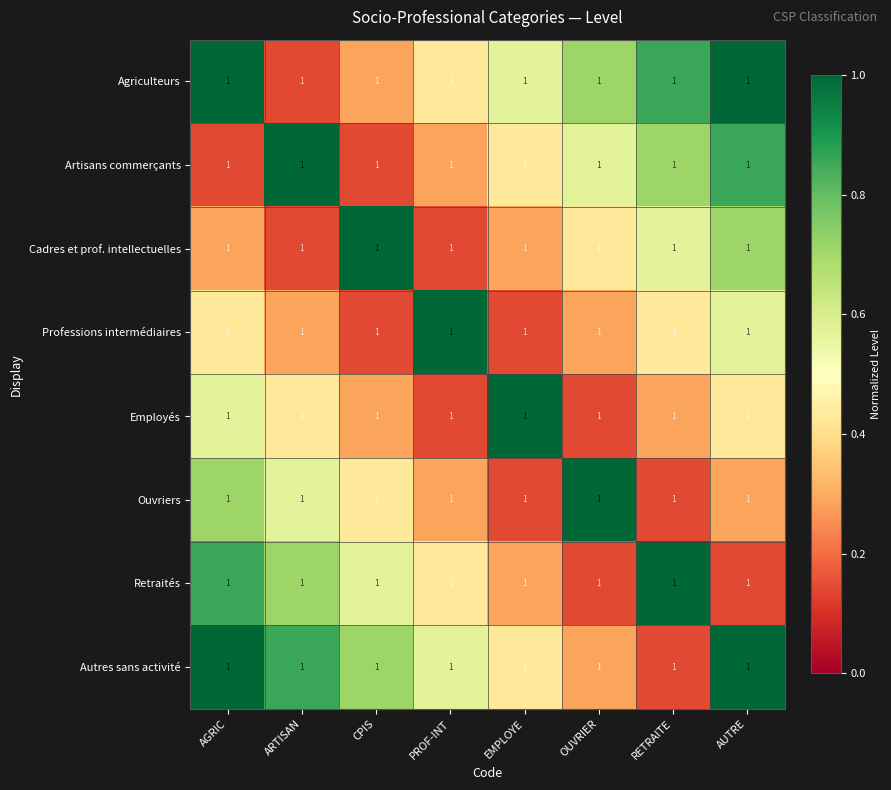

Which label corresponds to the largest value in the chart?

AGRIC